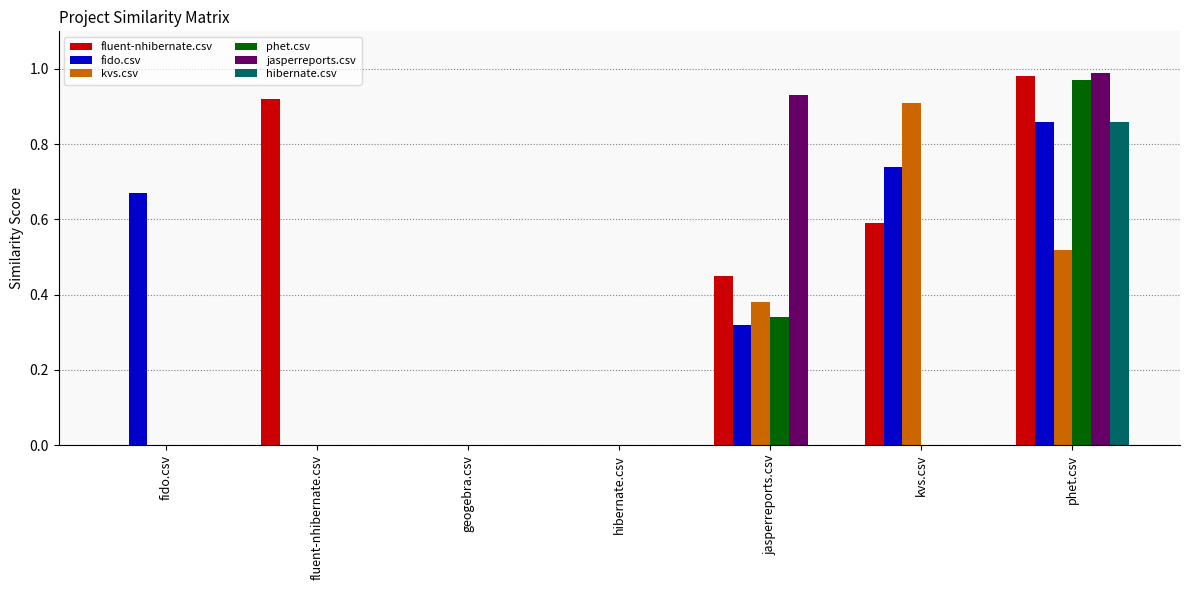

Which category has the highest value across all series?

phet.csv